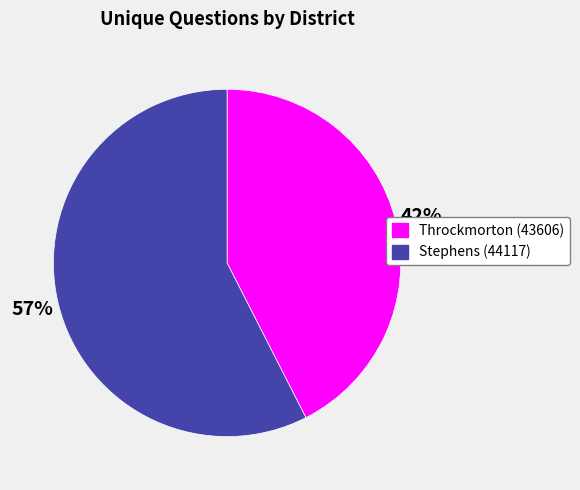

Which slice is the smallest?

Throckmorton (43606)